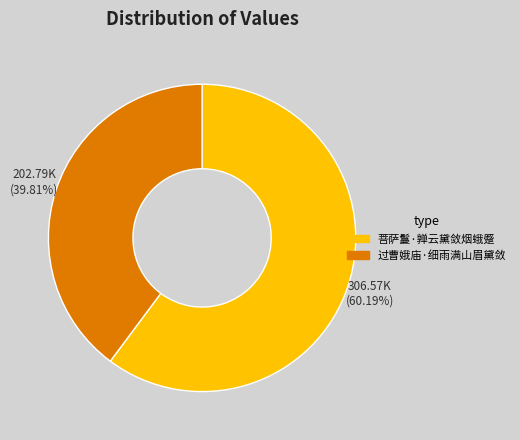

True or false: 过曹娥庙·细雨满山眉黛敛 accounts for 49% of the total.

False